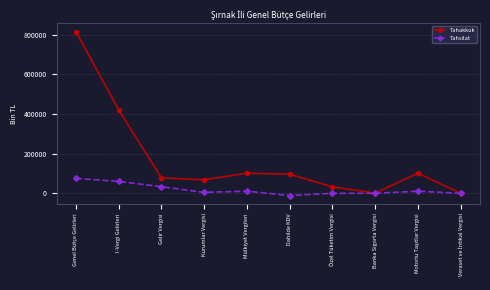

How many data points does each series have?

10